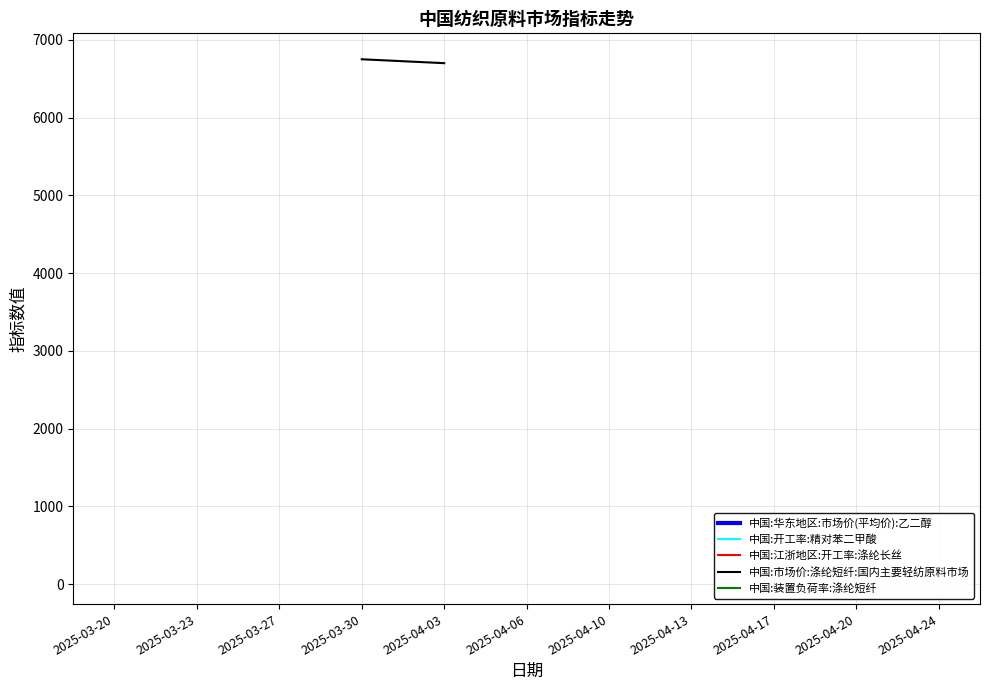

How many lines are shown in the chart?

5